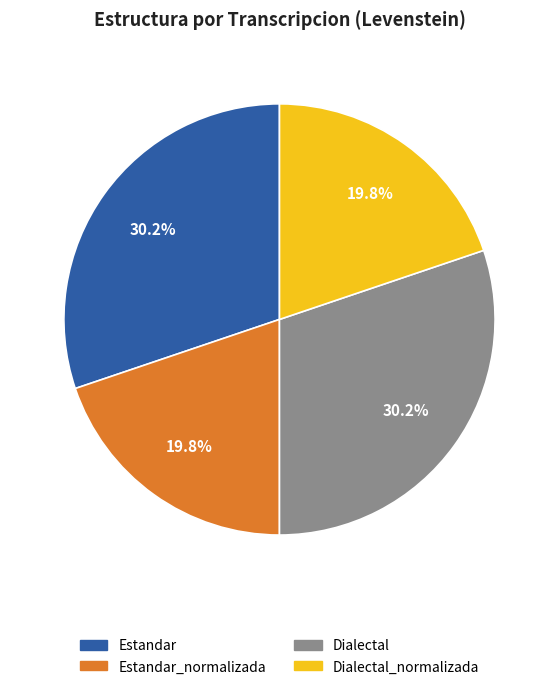

Is there any slice that represents more than half of the pie?

No